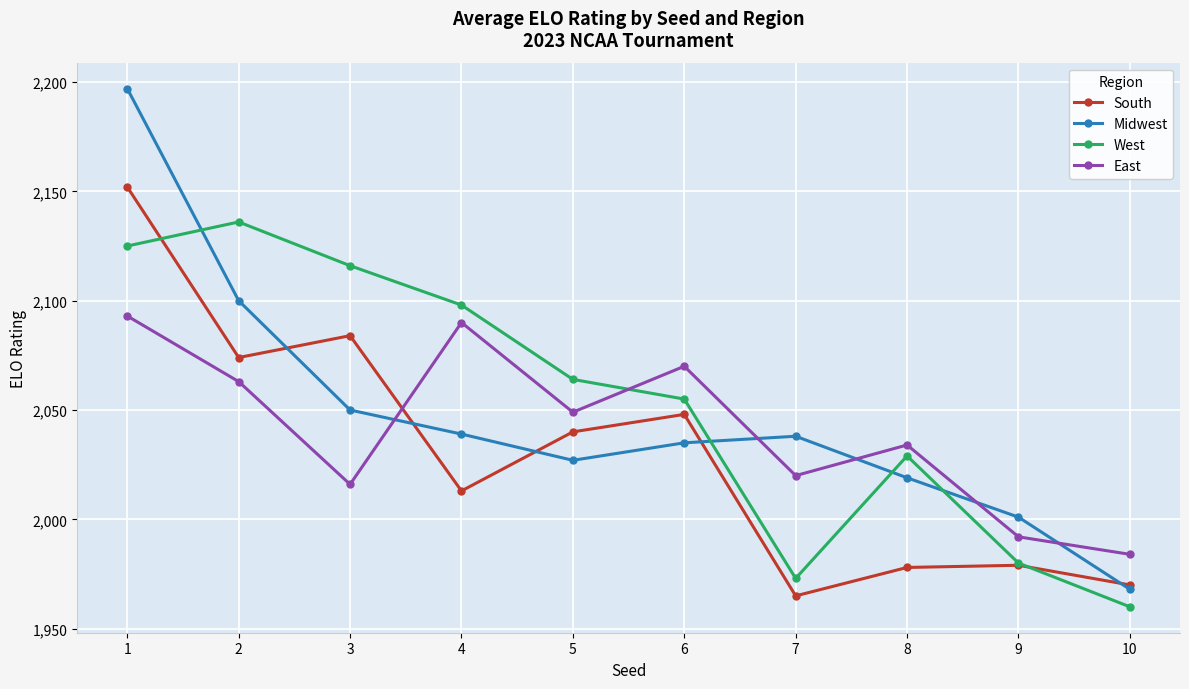

Rank the categories by East value from highest to lowest.

1, 4, 6, 2, 5, 8, 7, 3, 9, 10